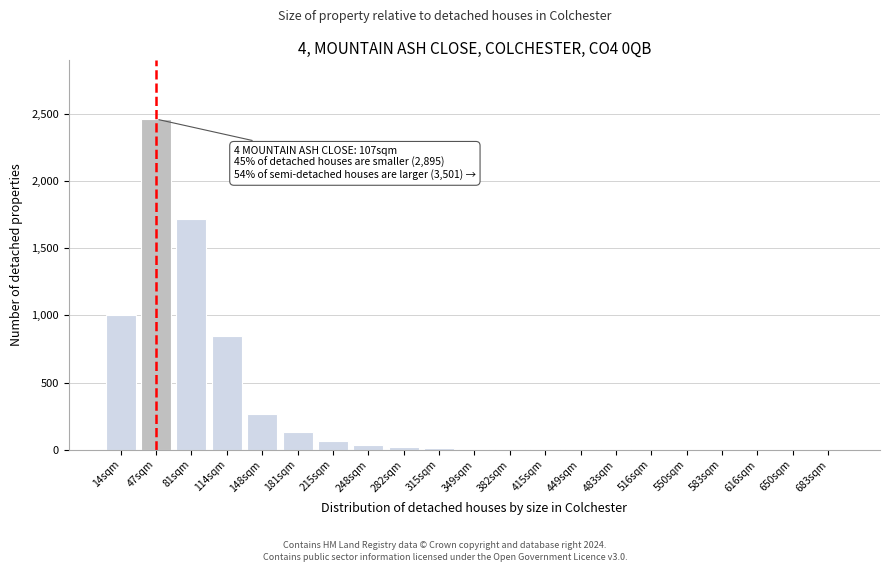

What is the sum of all values?

6585